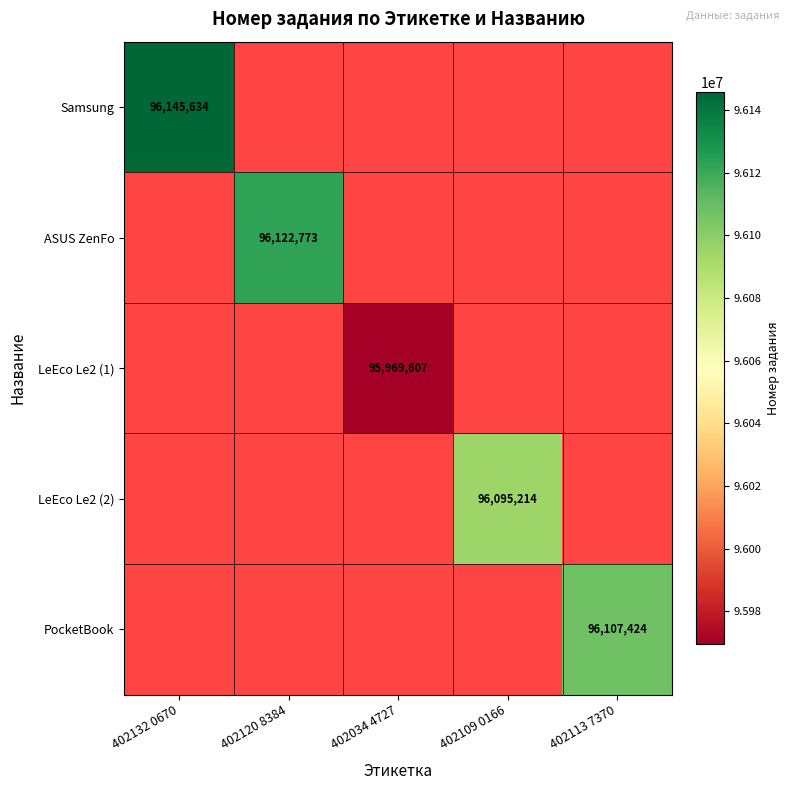

Is it true that Samsung equals 165432236 at 402132 0670?

False